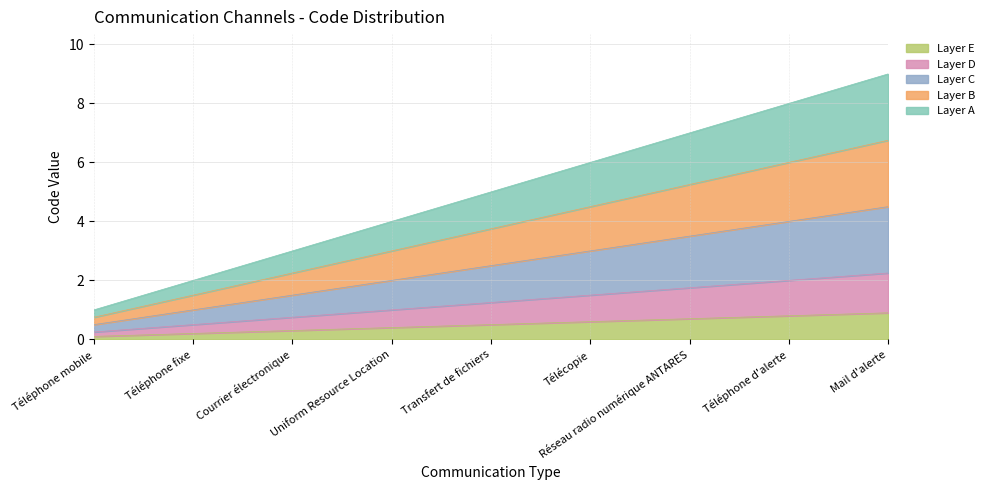

What is the change in value from Transfert de fichiers to Téléphone d'alerte?

+0.8